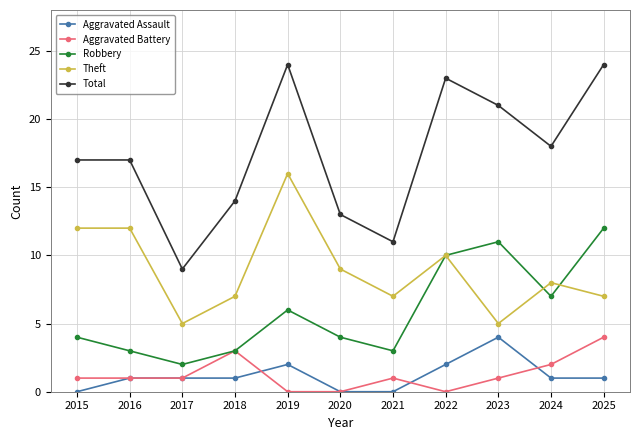

In Theft, how many points are lower than both neighbors (excluding endpoints)?

3